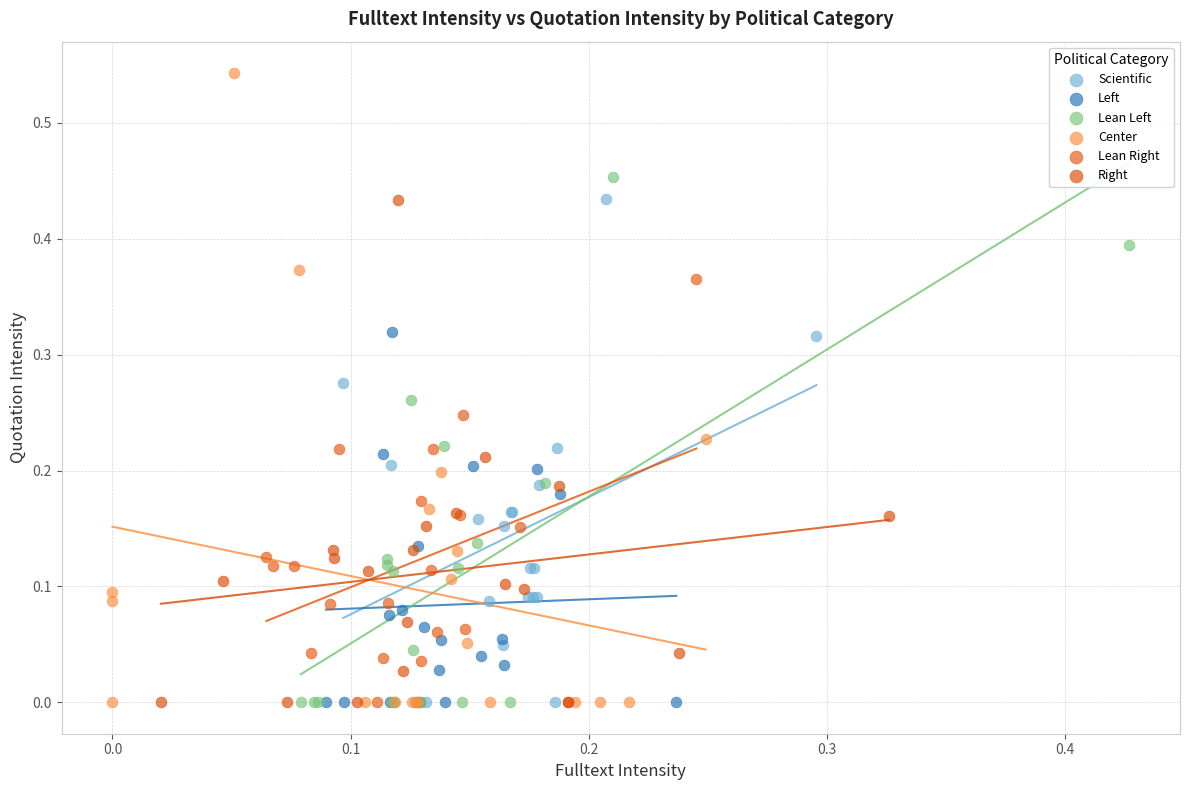

Which series reaches the maximum Y coordinate?

Center